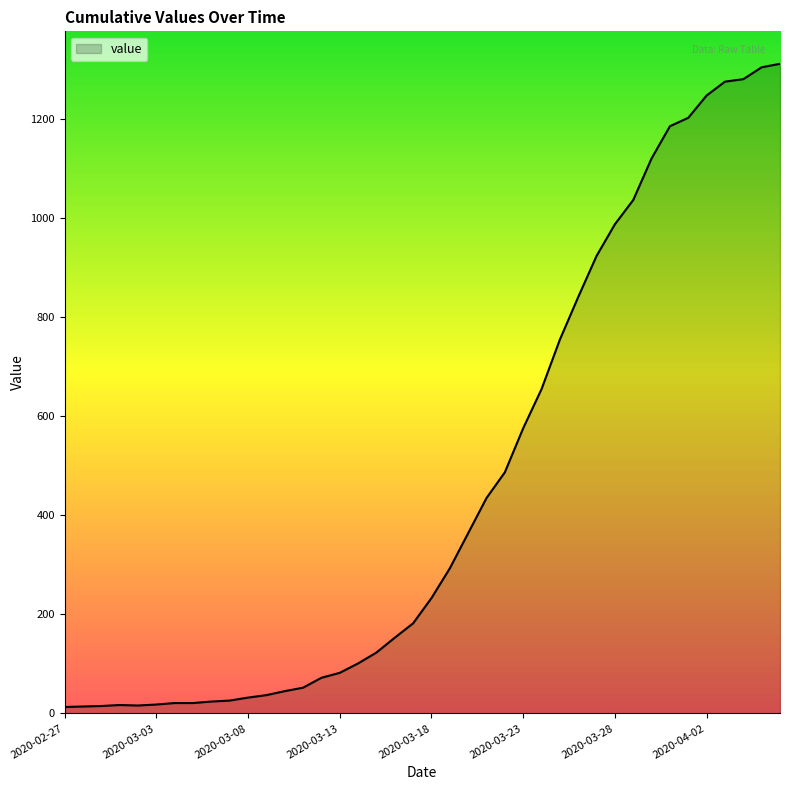

What is the minimum value shown in the chart?

13